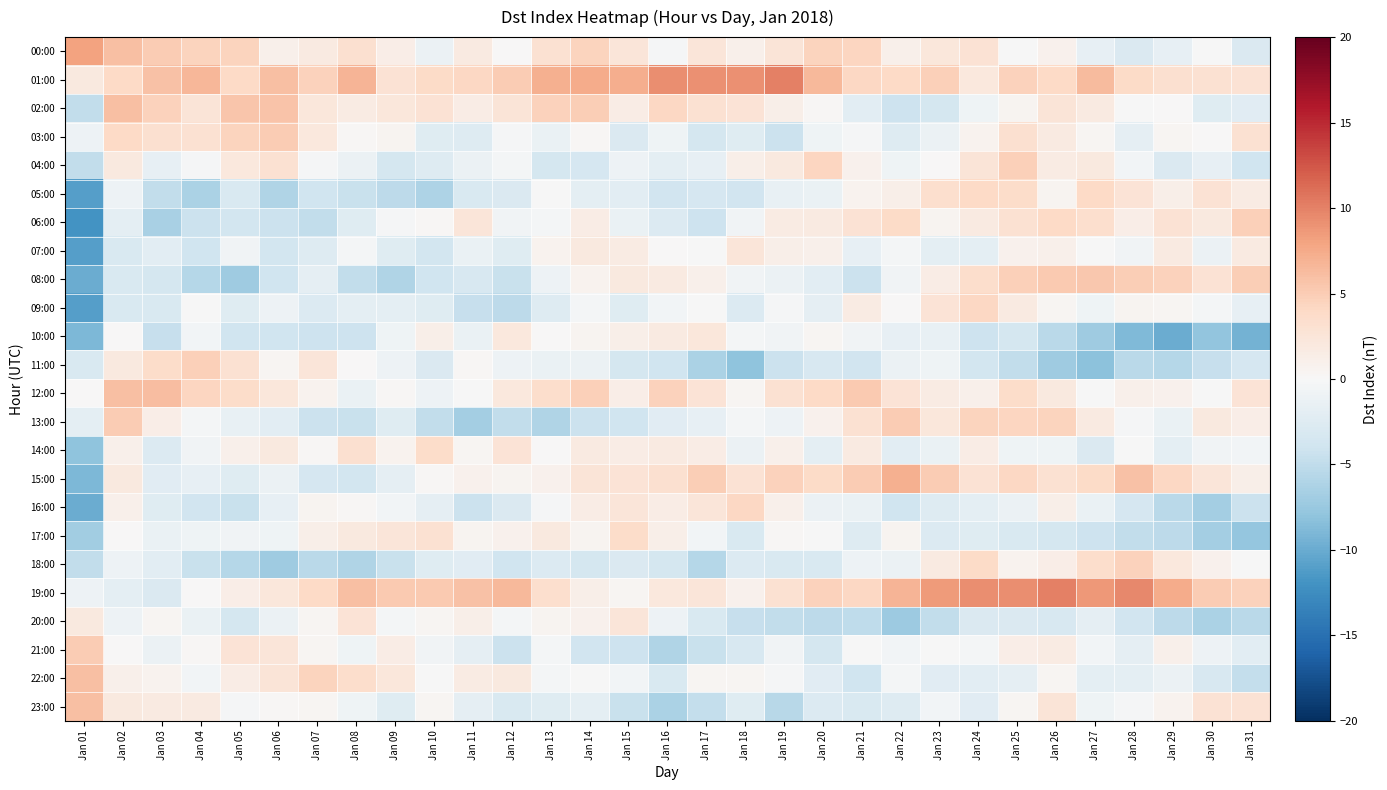

Reading left to right, what are all the values shown in this chart?

00:00: Jan 01=8.0	Jan 02=6.0	Jan 03=5.0	Jan 04=4.5	Jan 05=4.4	Jan 06=1.0	Jan 07=1.7	Jan 08=3.3	Jan 09=1.3	Jan 10=-1.2	Jan 11=1.9	Jan 12=0.0	Jan 13=3.0	Jan 14=4.4	Jan 15=2.4	Jan 16=-0.3	Jan 17=2.4	Jan 18=1.0	Jan 19=2.6	Jan 20=4.4	Jan 21=4.3	Jan 22=1.0	Jan 23=2.3	Jan 24=2.9	Jan 25=-0.2	Jan 26=0.8	Jan 27=-1.6	Jan 28=-2.9	Jan 29=-1.7	Jan 30=-0.0	Jan 31=-2.9
01:00: Jan 01=2.0	Jan 02=4.0	Jan 03=5.9	Jan 04=6.6	Jan 05=3.9	Jan 06=6.0	Jan 07=4.5	Jan 08=6.8	Jan 09=2.9	Jan 10=3.9	Jan 11=4.1	Jan 12=5.1	Jan 13=7.1	Jan 14=7.5	Jan 15=7.2	Jan 16=9.3	Jan 17=9.2	Jan 18=9.1	Jan 19=10.1	Jan 20=6.4	Jan 21=4.1	Jan 22=4.0	Jan 23=4.8	Jan 24=2.1	Jan 25=4.6	Jan 26=4.0	Jan 27=6.3	Jan 28=3.9	Jan 29=3.2	Jan 30=3.0	Jan 31=2.9
02:00: Jan 01=-5.0	Jan 02=6.0	Jan 03=4.6	Jan 04=2.6	Jan 05=5.6	Jan 06=5.7	Jan 07=2.2	Jan 08=1.6	Jan 09=2.2	Jan 10=2.9	Jan 11=1.5	Jan 12=2.6	Jan 13=4.6	Jan 14=4.9	Jan 15=1.5	Jan 16=4.1	Jan 17=3.0	Jan 18=2.7	Jan 19=1.2	Jan 20=0.3	Jan 21=-2.1	Jan 22=-4.1	Jan 23=-3.5	Jan 24=-0.8	Jan 25=0.6	Jan 26=2.5	Jan 27=1.8	Jan 28=-0.2	Jan 29=0.0	Jan 30=-2.5	Jan 31=-2.3
03:00: Jan 01=-1.0	Jan 02=4.0	Jan 03=3.2	Jan 04=3.1	Jan 05=4.5	Jan 06=5.1	Jan 07=2.1	Jan 08=0.2	Jan 09=0.6	Jan 10=-2.5	Jan 11=-2.5	Jan 12=-0.2	Jan 13=-1.4	Jan 14=0.2	Jan 15=-2.9	Jan 16=-0.8	Jan 17=-3.6	Jan 18=-2.4	Jan 19=-4.3	Jan 20=-0.8	Jan 21=-0.2	Jan 22=-2.6	Jan 23=-1.1	Jan 24=0.6	Jan 25=3.2	Jan 26=1.8	Jan 27=0.5	Jan 28=-1.8	Jan 29=0.3	Jan 30=0.1	Jan 31=3.0
04:00: Jan 01=-5.0	Jan 02=2.0	Jan 03=-1.7	Jan 04=-0.2	Jan 05=2.2	Jan 06=3.1	Jan 07=-0.2	Jan 08=-1.2	Jan 09=-3.5	Jan 10=-2.6	Jan 11=-1.2	Jan 12=-0.4	Jan 13=-3.4	Jan 14=-3.3	Jan 15=-1.1	Jan 16=-2.0	Jan 17=-1.7	Jan 18=1.1	Jan 19=1.9	Jan 20=4.3	Jan 21=0.8	Jan 22=-0.9	Jan 23=0.1	Jan 24=2.6	Jan 25=4.8	Jan 26=1.7	Jan 27=1.9	Jan 28=-0.6	Jan 29=-2.8	Jan 30=-1.6	Jan 31=-4.0
05:00: Jan 01=-11.0	Jan 02=-1.0	Jan 03=-5.0	Jan 04=-6.4	Jan 05=-3.1	Jan 06=-6.0	Jan 07=-4.0	Jan 08=-4.4	Jan 09=-5.2	Jan 10=-6.2	Jan 11=-3.0	Jan 12=-2.9	Jan 13=-0.1	Jan 14=-1.9	Jan 15=-2.2	Jan 16=-3.9	Jan 17=-3.3	Jan 18=-3.8	Jan 19=-1.5	Jan 20=-1.3	Jan 21=0.7	Jan 22=1.1	Jan 23=3.3	Jan 24=3.9	Jan 25=3.7	Jan 26=0.6	Jan 27=4.0	Jan 28=2.7	Jan 29=1.2	Jan 30=2.9	Jan 31=1.6
06:00: Jan 01=-12.0	Jan 02=-2.0	Jan 03=-6.5	Jan 04=-4.3	Jan 05=-3.7	Jan 06=-4.3	Jan 07=-4.9	Jan 08=-2.3	Jan 09=-0.2	Jan 10=0.3	Jan 11=2.5	Jan 12=-0.6	Jan 13=-0.4	Jan 14=1.5	Jan 15=-1.3	Jan 16=-2.7	Jan 17=-4.1	Jan 18=-0.6	Jan 19=1.7	Jan 20=1.8	Jan 21=2.9	Jan 22=3.9	Jan 23=0.5	Jan 24=1.8	Jan 25=3.0	Jan 26=4.0	Jan 27=3.4	Jan 28=1.4	Jan 29=2.9	Jan 30=1.9	Jan 31=4.7
07:00: Jan 01=-11.0	Jan 02=-3.0	Jan 03=-2.1	Jan 04=-4.0	Jan 05=-0.7	Jan 06=-3.6	Jan 07=-2.6	Jan 08=-0.4	Jan 09=-2.4	Jan 10=-3.7	Jan 11=-1.4	Jan 12=-2.5	Jan 13=0.8	Jan 14=1.9	Jan 15=1.6	Jan 16=0.0	Jan 17=-0.1	Jan 18=2.4	Jan 19=1.1	Jan 20=1.0	Jan 21=-1.6	Jan 22=-0.4	Jan 23=-1.9	Jan 24=-1.9	Jan 25=0.9	Jan 26=1.0	Jan 27=-0.2	Jan 28=-0.7	Jan 29=1.8	Jan 30=-1.1	Jan 31=1.8
08:00: Jan 01=-10.0	Jan 02=-3.0	Jan 03=-3.5	Jan 04=-5.7	Jan 05=-7.1	Jan 06=-3.9	Jan 07=-1.7	Jan 08=-5.0	Jan 09=-6.0	Jan 10=-4.0	Jan 11=-3.1	Jan 12=-4.4	Jan 13=-0.9	Jan 14=0.7	Jan 15=1.9	Jan 16=1.8	Jan 17=1.0	Jan 18=-0.8	Jan 19=-1.1	Jan 20=-2.2	Jan 21=-4.2	Jan 22=-0.6	Jan 23=1.4	Jan 24=3.5	Jan 25=4.8	Jan 26=5.3	Jan 27=5.5	Jan 28=4.9	Jan 29=4.6	Jan 30=2.9	Jan 31=4.8
09:00: Jan 01=-11.0	Jan 02=-3.0	Jan 03=-3.1	Jan 04=-0.0	Jan 05=-2.5	Jan 06=-1.0	Jan 07=-2.7	Jan 08=-2.0	Jan 09=-2.0	Jan 10=-2.5	Jan 11=-4.6	Jan 12=-5.3	Jan 13=-2.5	Jan 14=-0.3	Jan 15=-2.4	Jan 16=-0.5	Jan 17=-0.1	Jan 18=-2.8	Jan 19=-0.3	Jan 20=-1.8	Jan 21=1.6	Jan 22=0.0	Jan 23=2.7	Jan 24=4.1	Jan 25=1.9	Jan 26=0.4	Jan 27=-0.9	Jan 28=0.6	Jan 29=0.4	Jan 30=-0.4	Jan 31=-1.7
10:00: Jan 01=-9.0	Jan 02=0.0	Jan 03=-4.7	Jan 04=-0.5	Jan 05=-4.0	Jan 06=-3.9	Jan 07=-4.1	Jan 08=-4.1	Jan 09=-0.8	Jan 10=1.2	Jan 11=-1.3	Jan 12=2.2	Jan 13=0.0	Jan 14=0.5	Jan 15=1.1	Jan 16=1.8	Jan 17=2.3	Jan 18=-0.4	Jan 19=-0.8	Jan 20=0.4	Jan 21=-0.6	Jan 22=-1.6	Jan 23=-1.5	Jan 24=-4.1	Jan 25=-3.5	Jan 26=-5.5	Jan 27=-7.1	Jan 28=-8.8	Jan 29=-9.9	Jan 30=-7.8	Jan 31=-9.4
11:00: Jan 01=-3.0	Jan 02=2.0	Jan 03=3.6	Jan 04=4.8	Jan 05=3.0	Jan 06=0.5	Jan 07=2.5	Jan 08=0.1	Jan 09=-1.0	Jan 10=-2.8	Jan 11=0.2	Jan 12=-1.0	Jan 13=-1.4	Jan 14=-1.2	Jan 15=-3.6	Jan 16=-4.1	Jan 17=-6.3	Jan 18=-8.1	Jan 19=-4.3	Jan 20=-3.1	Jan 21=-3.8	Jan 22=-1.1	Jan 23=-0.8	Jan 24=-3.6	Jan 25=-4.9	Jan 26=-7.1	Jan 27=-8.2	Jan 28=-5.4	Jan 29=-5.7	Jan 30=-4.6	Jan 31=-3.4
12:00: Jan 01=0.0	Jan 02=6.0	Jan 03=6.2	Jan 04=4.4	Jan 05=3.6	Jan 06=2.3	Jan 07=0.7	Jan 08=-1.3	Jan 09=0.2	Jan 10=-1.1	Jan 11=-0.1	Jan 12=2.1	Jan 13=3.6	Jan 14=4.7	Jan 15=1.3	Jan 16=4.6	Jan 17=2.7	Jan 18=0.4	Jan 19=3.0	Jan 20=3.9	Jan 21=5.2	Jan 22=2.8	Jan 23=1.6	Jan 24=1.0	Jan 25=3.7	Jan 26=1.9	Jan 27=-0.2	Jan 28=1.0	Jan 29=0.9	Jan 30=-0.0	Jan 31=2.7
13:00: Jan 01=-2.0	Jan 02=5.0	Jan 03=1.4	Jan 04=-0.5	Jan 05=-1.4	Jan 06=-2.1	Jan 07=-4.3	Jan 08=-4.4	Jan 09=-2.4	Jan 10=-4.9	Jan 11=-6.8	Jan 12=-5.0	Jan 13=-5.9	Jan 14=-4.3	Jan 15=-4.0	Jan 16=-2.2	Jan 17=-1.6	Jan 18=-0.5	Jan 19=-1.1	Jan 20=0.9	Jan 21=3.1	Jan 22=5.1	Jan 23=2.3	Jan 24=4.5	Jan 25=4.3	Jan 26=4.4	Jan 27=1.9	Jan 28=-0.3	Jan 29=-1.4	Jan 30=1.9	Jan 31=1.4
14:00: Jan 01=-8.0	Jan 02=1.0	Jan 03=-2.8	Jan 04=-0.7	Jan 05=0.9	Jan 06=1.9	Jan 07=0.3	Jan 08=3.2	Jan 09=0.7	Jan 10=3.7	Jan 11=0.4	Jan 12=2.8	Jan 13=0.0	Jan 14=1.8	Jan 15=1.5	Jan 16=1.7	Jan 17=1.5	Jan 18=-1.2	Jan 19=1.0	Jan 20=-2.0	Jan 21=1.7	Jan 22=-2.1	Jan 23=-1.4	Jan 24=1.6	Jan 25=-0.8	Jan 26=-0.9	Jan 27=-3.0	Jan 28=-0.0	Jan 29=-2.0	Jan 30=-0.8	Jan 31=-0.5
15:00: Jan 01=-9.0	Jan 02=2.0	Jan 03=-2.3	Jan 04=-1.6	Jan 05=-2.4	Jan 06=-1.2	Jan 07=-3.3	Jan 08=-3.6	Jan 09=-1.8	Jan 10=0.2	Jan 11=0.8	Jan 12=0.6	Jan 13=0.9	Jan 14=2.5	Jan 15=2.8	Jan 16=3.1	Jan 17=4.9	Jan 18=3.0	Jan 19=4.6	Jan 20=3.8	Jan 21=5.1	Jan 22=7.1	Jan 23=5.1	Jan 24=2.9	Jan 25=4.1	Jan 26=3.1	Jan 27=3.8	Jan 28=5.8	Jan 29=4.1	Jan 30=2.5	Jan 31=1.2
16:00: Jan 01=-10.0	Jan 02=1.0	Jan 03=-2.5	Jan 04=-3.8	Jan 05=-4.5	Jan 06=-1.6	Jan 07=0.6	Jan 08=0.2	Jan 09=-0.5	Jan 10=-1.8	Jan 11=-4.3	Jan 12=-2.9	Jan 13=-0.3	Jan 14=1.6	Jan 15=2.4	Jan 16=1.5	Jan 17=2.5	Jan 18=4.1	Jan 19=1.0	Jan 20=-1.1	Jan 21=-1.3	Jan 22=-3.9	Jan 23=-2.5	Jan 24=-2.0	Jan 25=-1.2	Jan 26=1.2	Jan 27=-1.3	Jan 28=-3.3	Jan 29=-5.4	Jan 30=-6.9	Jan 31=-4.3
17:00: Jan 01=-7.0	Jan 02=0.0	Jan 03=-1.3	Jan 04=-0.9	Jan 05=-0.6	Jan 06=-0.8	Jan 07=1.2	Jan 08=1.9	Jan 09=2.3	Jan 10=3.0	Jan 11=0.5	Jan 12=0.9	Jan 13=1.9	Jan 14=0.6	Jan 15=3.6	Jan 16=1.1	Jan 17=-0.5	Jan 18=-3.0	Jan 19=0.2	Jan 20=-0.1	Jan 21=-2.6	Jan 22=0.5	Jan 23=-2.7	Jan 24=-2.5	Jan 25=-3.1	Jan 26=-3.6	Jan 27=-4.1	Jan 28=-4.9	Jan 29=-5.3	Jan 30=-6.8	Jan 31=-7.7
18:00: Jan 01=-5.0	Jan 02=-1.0	Jan 03=-2.1	Jan 04=-4.5	Jan 05=-5.7	Jan 06=-7.2	Jan 07=-5.4	Jan 08=-6.0	Jan 09=-4.5	Jan 10=-2.4	Jan 11=-2.3	Jan 12=-3.9	Jan 13=-2.8	Jan 14=-3.5	Jan 15=-2.9	Jan 16=-3.6	Jan 17=-5.7	Jan 18=-2.8	Jan 19=-3.1	Jan 20=-3.1	Jan 21=-1.1	Jan 22=-1.2	Jan 23=1.8	Jan 24=3.8	Jan 25=0.7	Jan 26=1.4	Jan 27=3.5	Jan 28=4.5	Jan 29=2.1	Jan 30=0.9	Jan 31=-0.0
19:00: Jan 01=-1.0	Jan 02=-2.0	Jan 03=-2.9	Jan 04=0.1	Jan 05=1.3	Jan 06=2.2	Jan 07=4.0	Jan 08=6.1	Jan 09=5.3	Jan 10=5.2	Jan 11=5.9	Jan 12=6.5	Jan 13=3.3	Jan 14=1.2	Jan 15=0.4	Jan 16=2.1	Jan 17=2.4	Jan 18=0.8	Jan 19=3.0	Jan 20=4.6	Jan 21=4.1	Jan 22=6.8	Jan 23=8.5	Jan 24=9.4	Jan 25=9.3	Jan 26=10.1	Jan 27=8.7	Jan 28=9.6	Jan 29=7.4	Jan 30=5.1	Jan 31=4.6
20:00: Jan 01=2.0	Jan 02=-1.0	Jan 03=0.4	Jan 04=-1.4	Jan 05=-3.4	Jan 06=-1.1	Jan 07=0.3	Jan 08=2.8	Jan 09=-0.4	Jan 10=0.4	Jan 11=1.1	Jan 12=-0.4	Jan 13=0.6	Jan 14=0.8	Jan 15=2.5	Jan 16=-1.0	Jan 17=-3.1	Jan 18=-4.6	Jan 19=-4.9	Jan 20=-5.3	Jan 21=-5.1	Jan 22=-7.2	Jan 23=-4.9	Jan 24=-2.8	Jan 25=-2.8	Jan 26=-3.2	Jan 27=-1.8	Jan 28=-3.8	Jan 29=-5.3	Jan 30=-6.3	Jan 31=-5.4
21:00: Jan 01=5.0	Jan 02=0.0	Jan 03=-1.2	Jan 04=0.2	Jan 05=2.8	Jan 06=2.4	Jan 07=0.3	Jan 08=-0.8	Jan 09=1.5	Jan 10=-0.6	Jan 11=-1.8	Jan 12=-4.2	Jan 13=-0.4	Jan 14=-3.9	Jan 15=-4.2	Jan 16=-6.0	Jan 17=-4.5	Jan 18=-3.2	Jan 19=-0.8	Jan 20=-3.5	Jan 21=-0.1	Jan 22=-0.5	Jan 23=-0.1	Jan 24=-0.4	Jan 25=1.3	Jan 26=1.6	Jan 27=-0.6	Jan 28=-1.8	Jan 29=0.9	Jan 30=-1.0	Jan 31=-2.1
22:00: Jan 01=6.0	Jan 02=1.0	Jan 03=0.7	Jan 04=-0.5	Jan 05=1.4	Jan 06=2.5	Jan 07=4.4	Jan 08=3.6	Jan 09=2.3	Jan 10=-0.1	Jan 11=1.7	Jan 12=2.0	Jan 13=-0.4	Jan 14=-0.1	Jan 15=-0.5	Jan 16=-3.1	Jan 17=0.4	Jan 18=0.4	Jan 19=-0.3	Jan 20=-2.3	Jan 21=-4.0	Jan 22=-0.4	Jan 23=-2.2	Jan 24=-2.2	Jan 25=-1.8	Jan 26=0.5	Jan 27=-1.9	Jan 28=-2.0	Jan 29=-1.2	Jan 30=-3.2	Jan 31=-4.8
23:00: Jan 01=6.0	Jan 02=2.0	Jan 03=1.8	Jan 04=1.8	Jan 05=-0.2	Jan 06=0.2	Jan 07=0.3	Jan 08=-0.9	Jan 09=-2.5	Jan 10=0.5	Jan 11=-1.7	Jan 12=-3.1	Jan 13=-2.4	Jan 14=-2.0	Jan 15=-4.4	Jan 16=-6.3	Jan 17=-4.8	Jan 18=-2.4	Jan 19=-5.5	Jan 20=-2.8	Jan 21=-3.1	Jan 22=-2.6	Jan 23=-0.6	Jan 24=-2.3	Jan 25=0.4	Jan 26=2.5	Jan 27=-0.9	Jan 28=-0.2	Jan 29=0.7	Jan 30=2.9	Jan 31=2.8